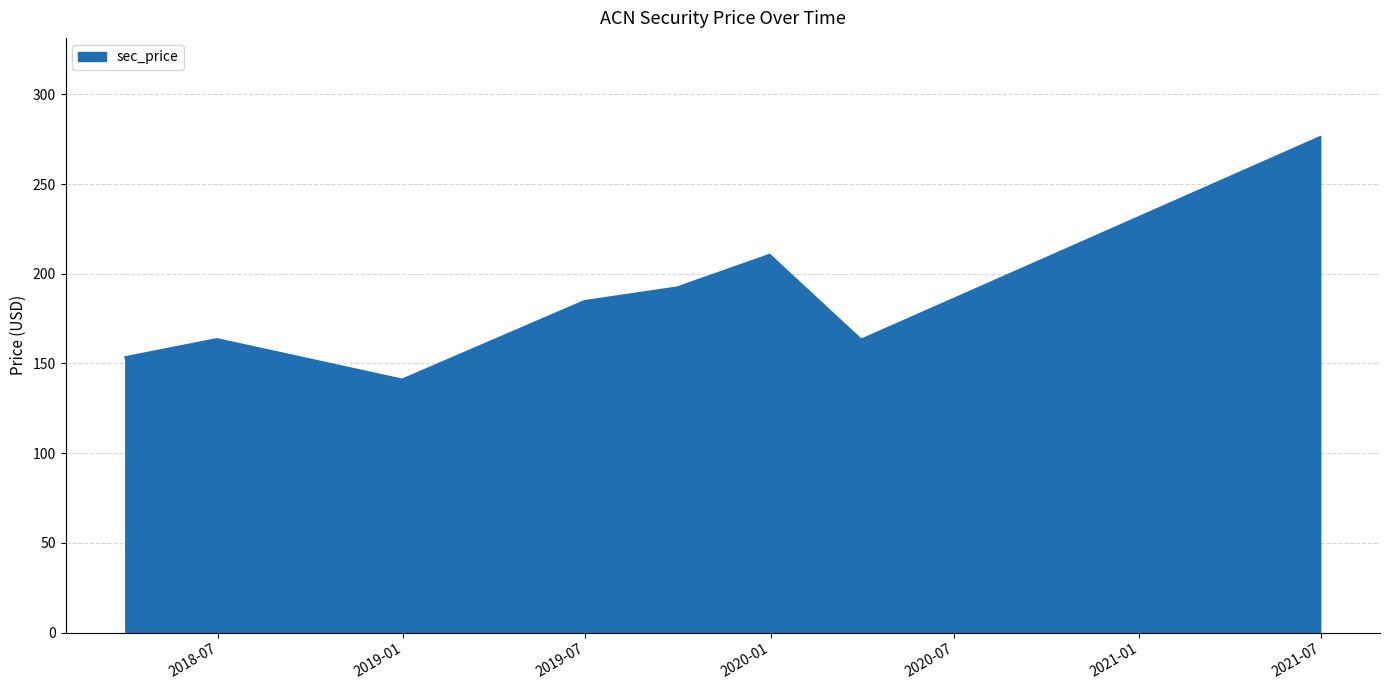

How many interior local valleys (lower than both neighbors) does the data have?

2